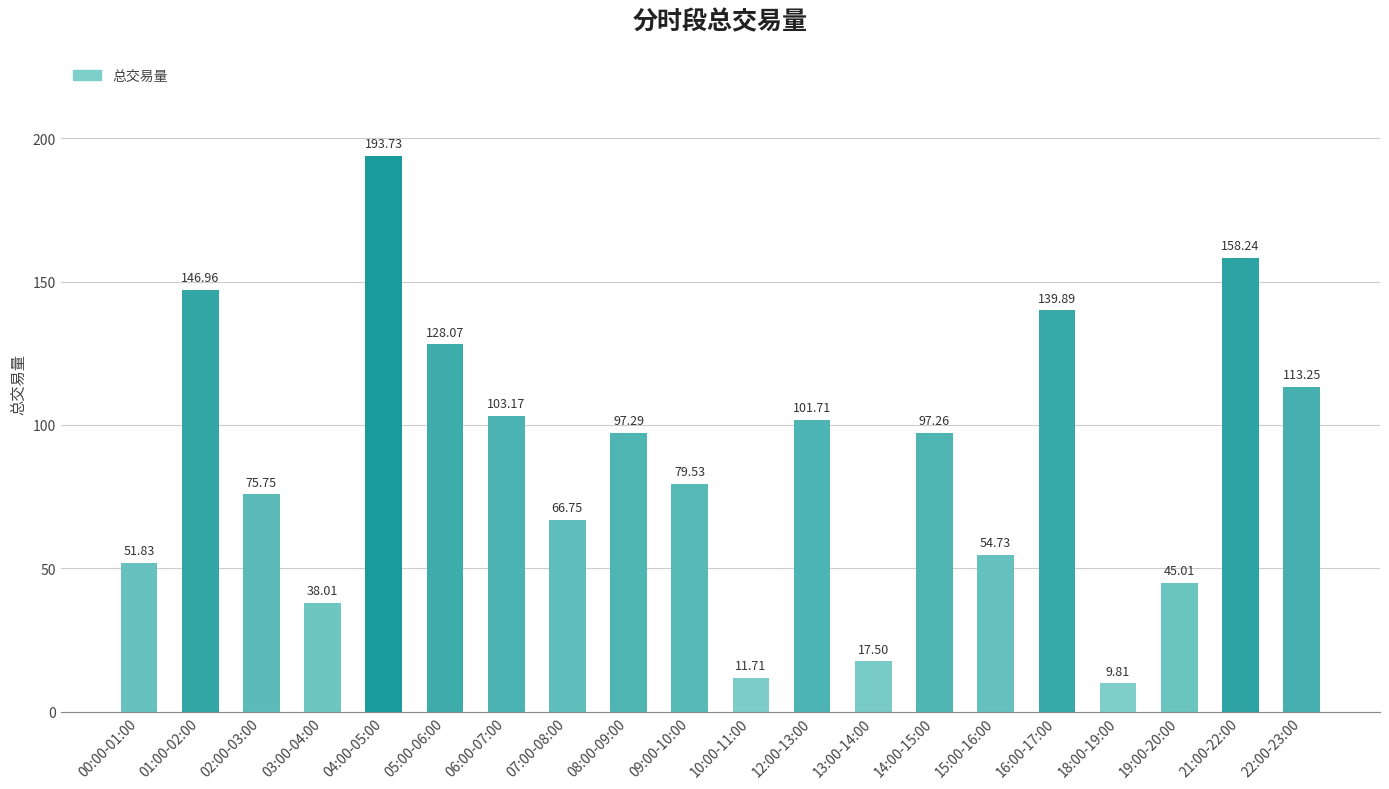

List the labels in order of value, smallest first.

18:00-19:00, 10:00-11:00, 13:00-14:00, 03:00-04:00, 19:00-20:00, 00:00-01:00, 15:00-16:00, 07:00-08:00, 02:00-03:00, 09:00-10:00, 14:00-15:00, 08:00-09:00, 12:00-13:00, 06:00-07:00, 22:00-23:00, 05:00-06:00, 16:00-17:00, 01:00-02:00, 21:00-22:00, 04:00-05:00